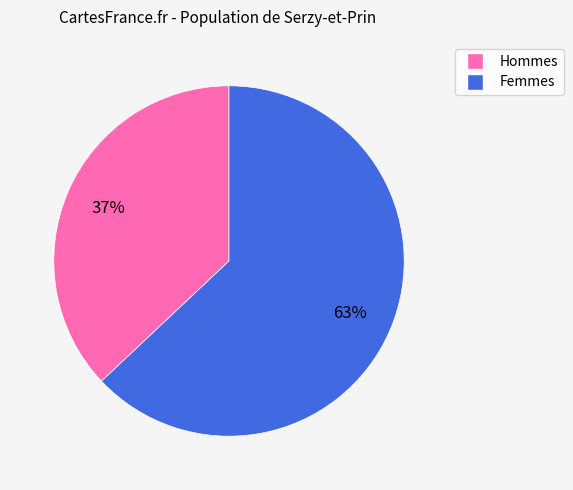

What is the largest slice in the pie chart?

Femmes